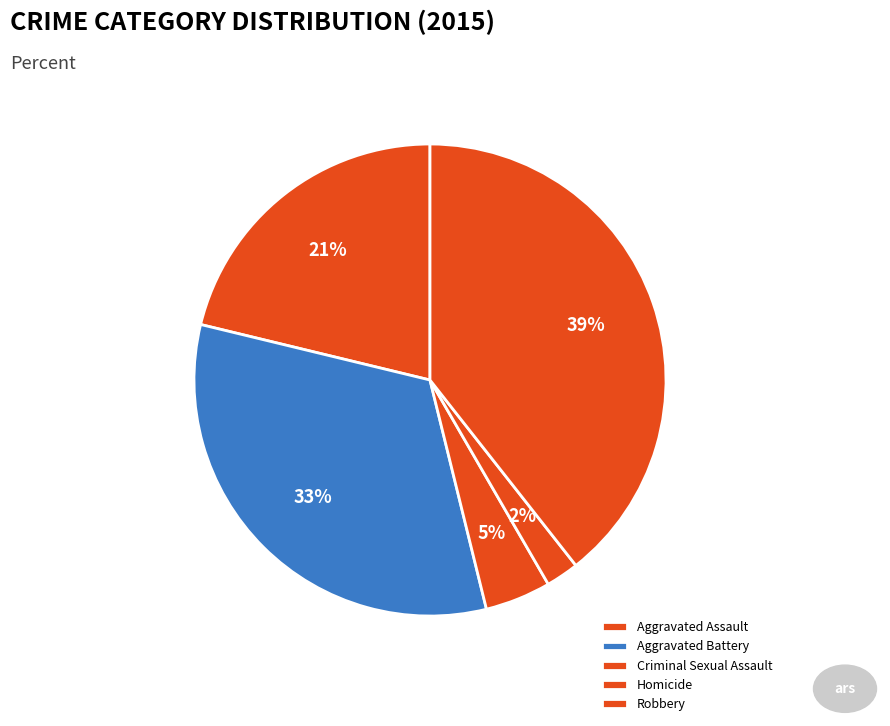

What is the ratio of the value at Homicide to the value at Aggravated Battery?

0.1